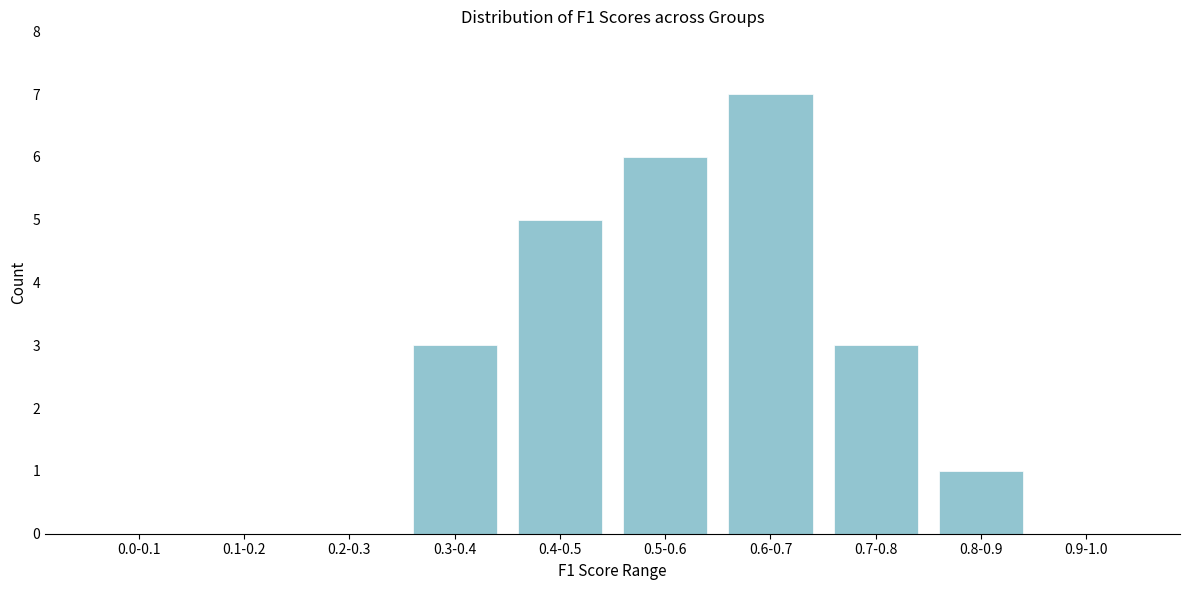

Reading right to left, list all the values displayed in this chart.

0.9-1.0=0	0.8-0.9=1	0.7-0.8=3	0.6-0.7=7	0.5-0.6=6	0.4-0.5=5	0.3-0.4=3	0.2-0.3=0	0.1-0.2=0	0.0-0.1=0